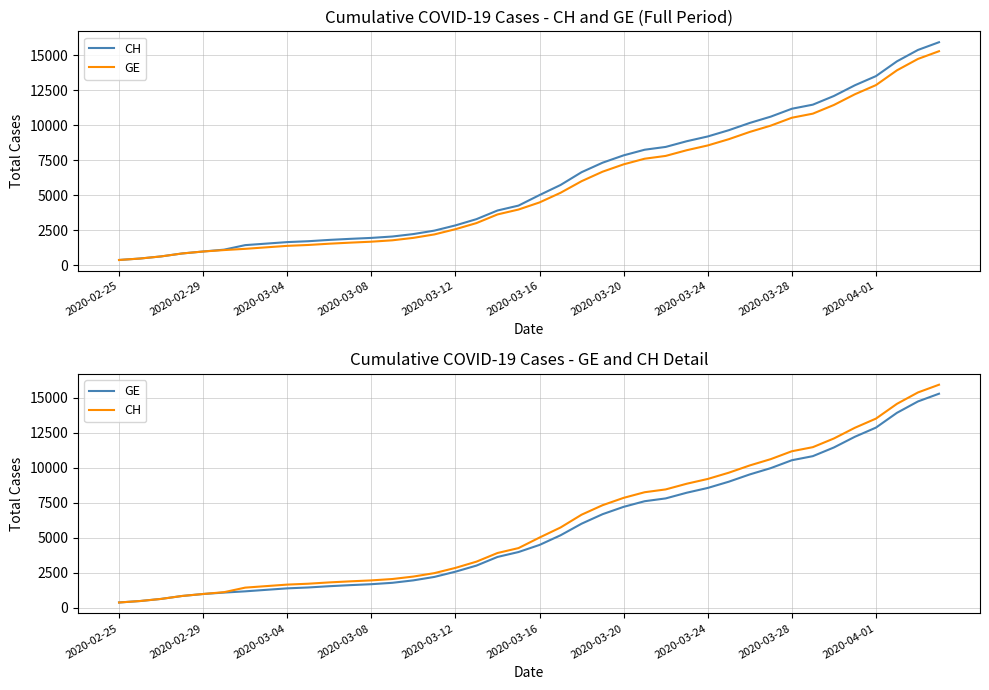

True or false: GE and CH intersect in this chart.

False